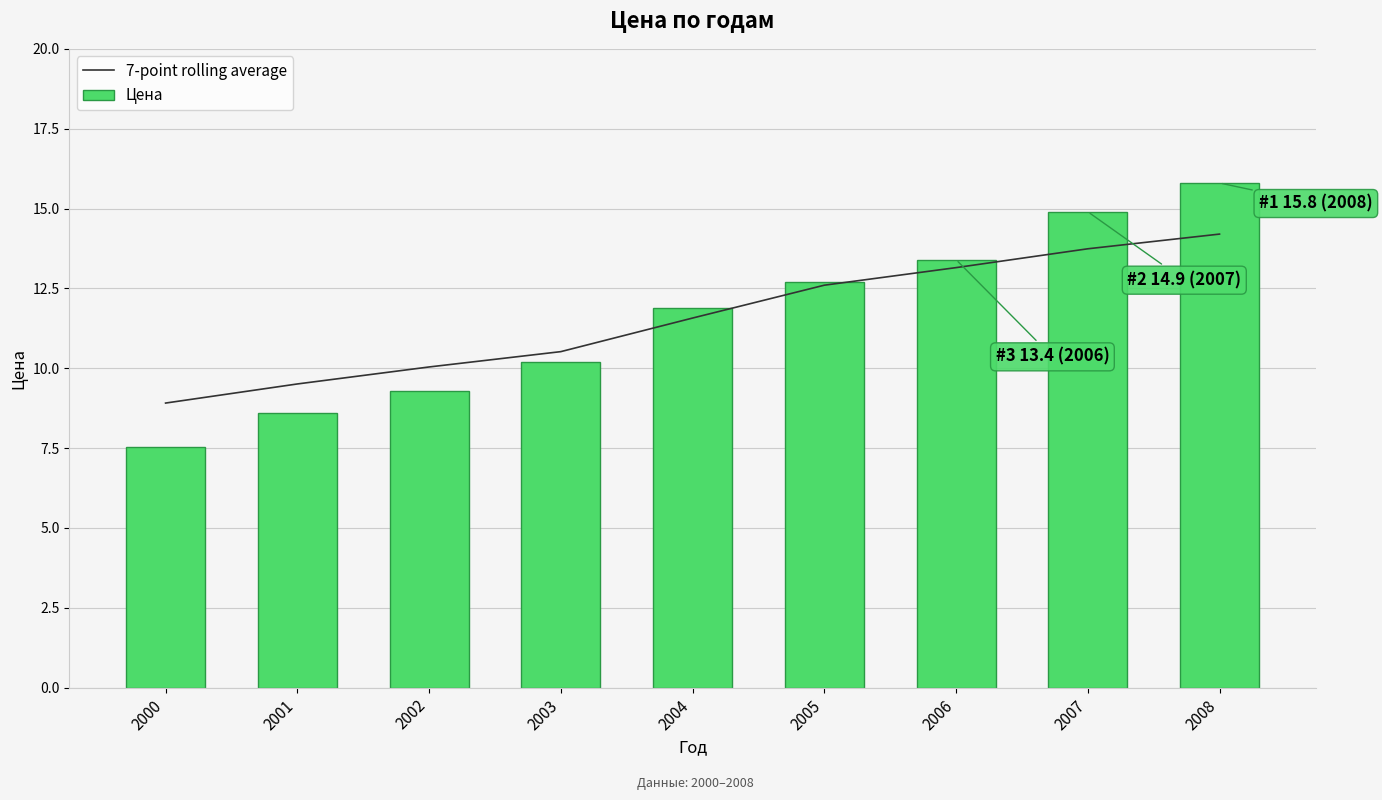

The Цена series shows 10.2 at 2003. True or false?

True